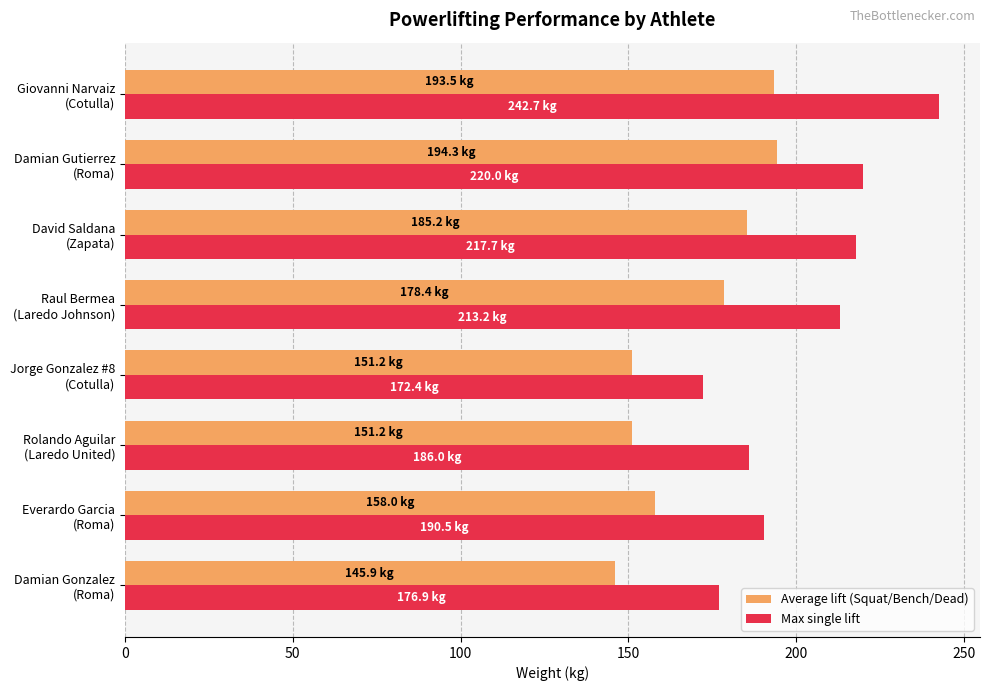

What is the minimum value for Average lift (Squat/Bench/Dead)?

145.9